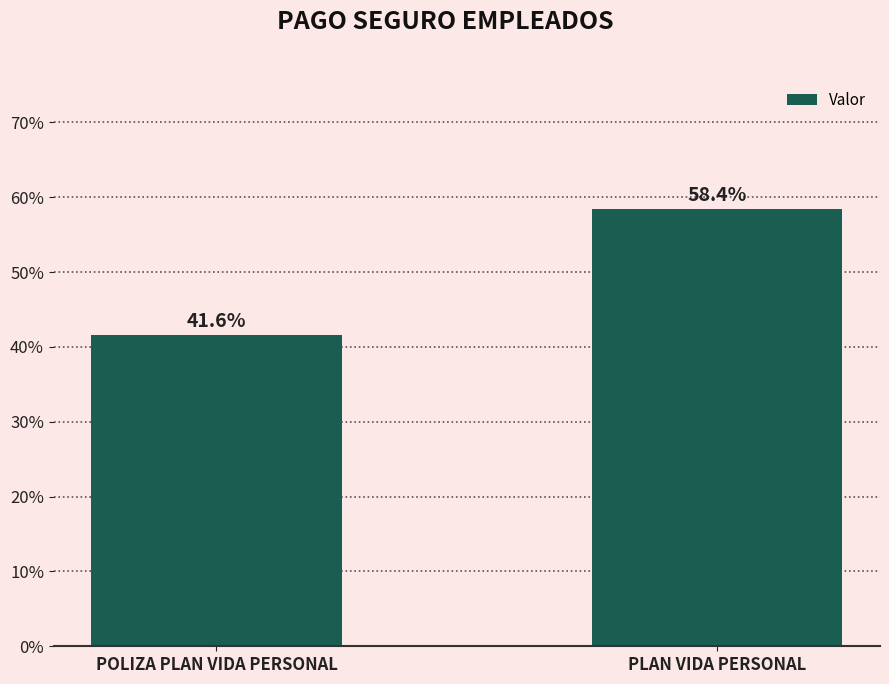

What is the difference between the values at PLAN VIDA PERSONAL and POLIZA PLAN VIDA PERSONAL?

16.8